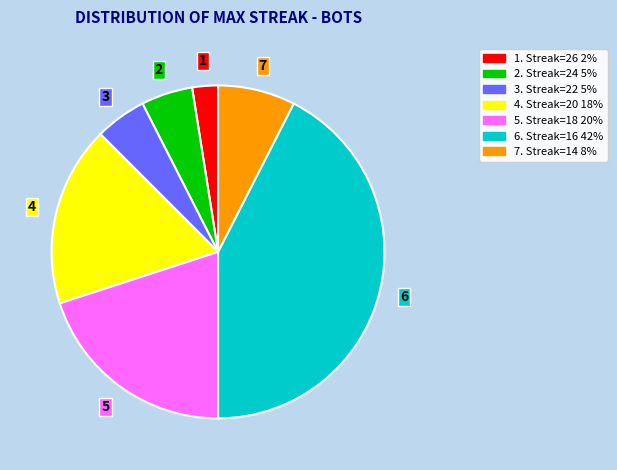

Does any single category account for the majority?

No